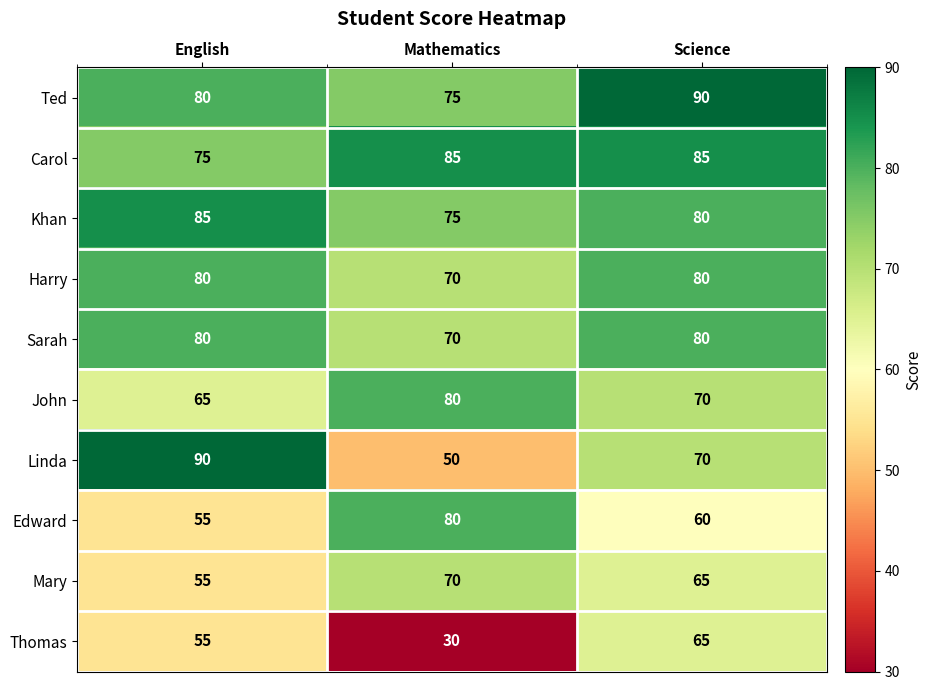

Reading left to right, transcribe all the data shown in this chart.

Ted: 80	75	90
Carol: 75	85	85
Khan: 85	75	80
Harry: 80	70	80
Sarah: 80	70	80
John: 65	80	70
Linda: 90	50	70
Edward: 55	80	60
Mary: 55	70	65
Thomas: 55	30	65